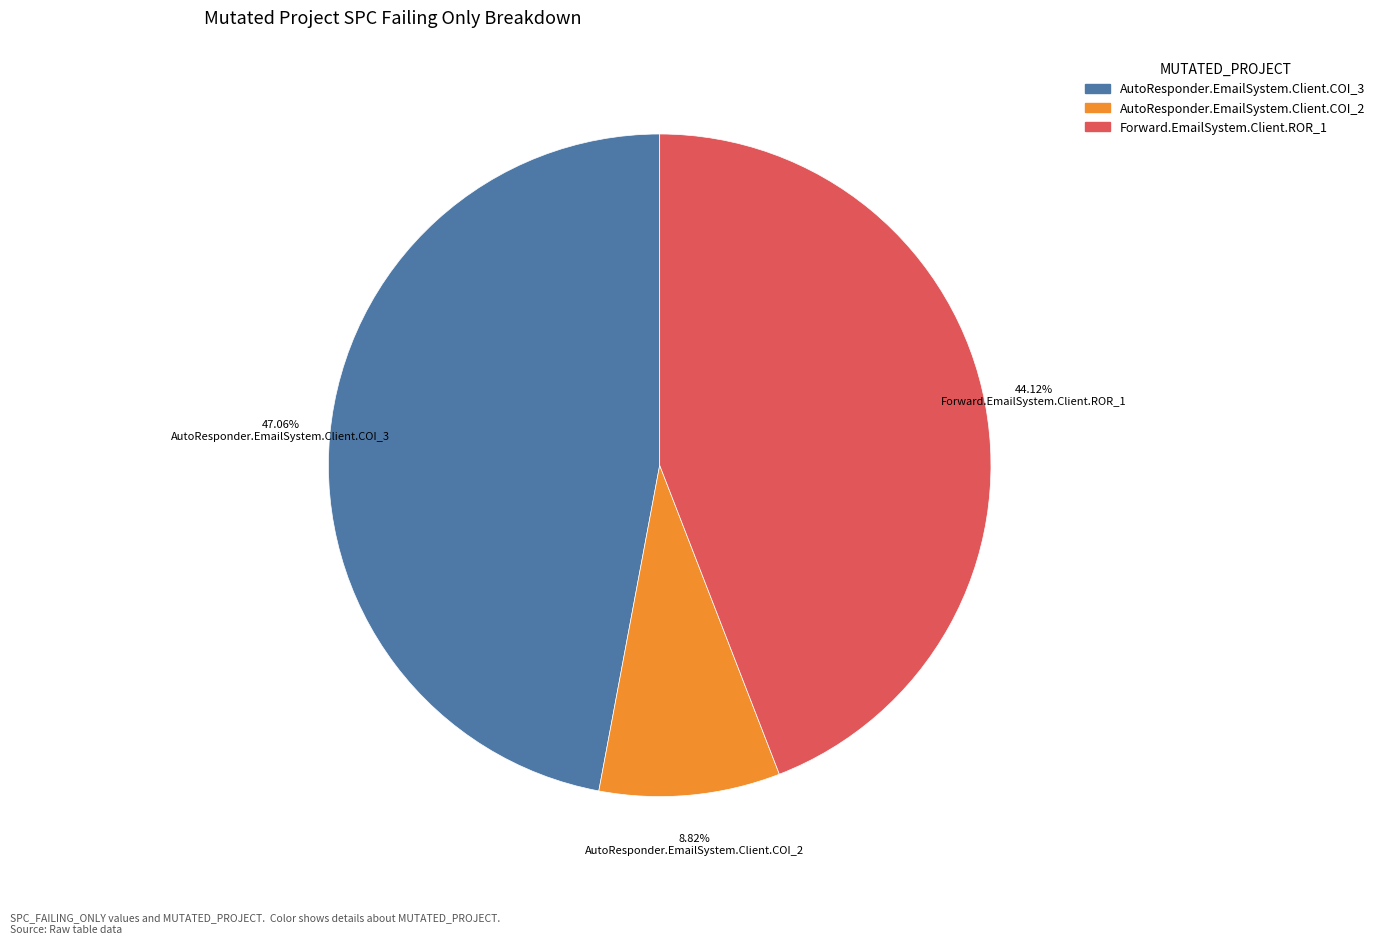

To the nearest percent, what percentage of the pie is AutoResponder.EmailSystem.Client.COI_3?

47%